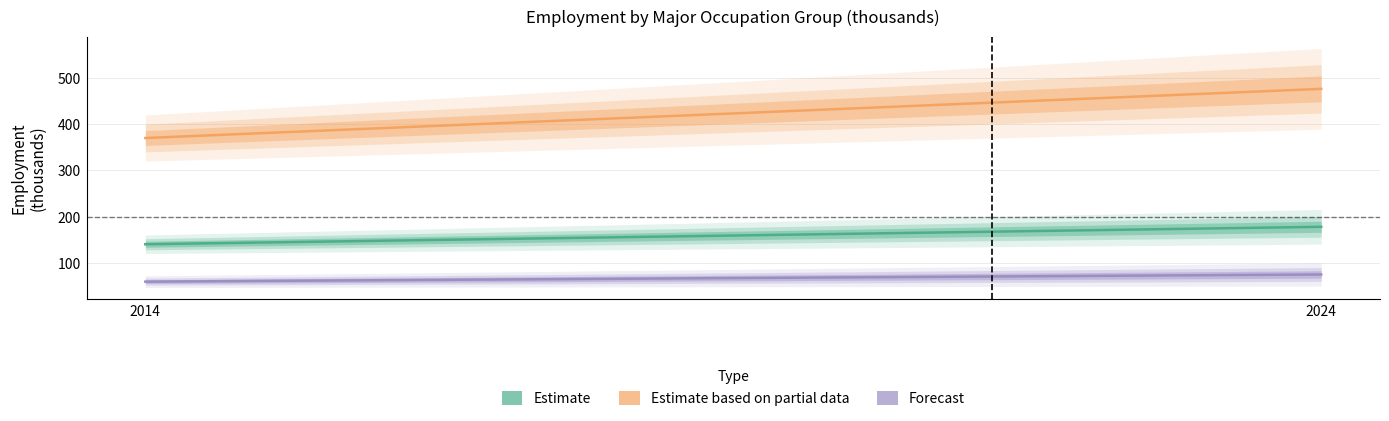

The value of Top executives at 2024 is 74.4. True or false?

True